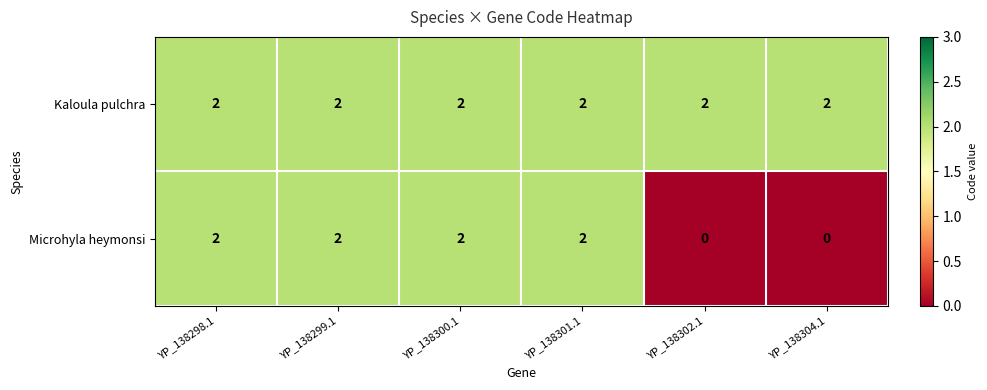

List the series in order of their overall mean, lowest first.

Microhyla heymonsi, Kaloula pulchra